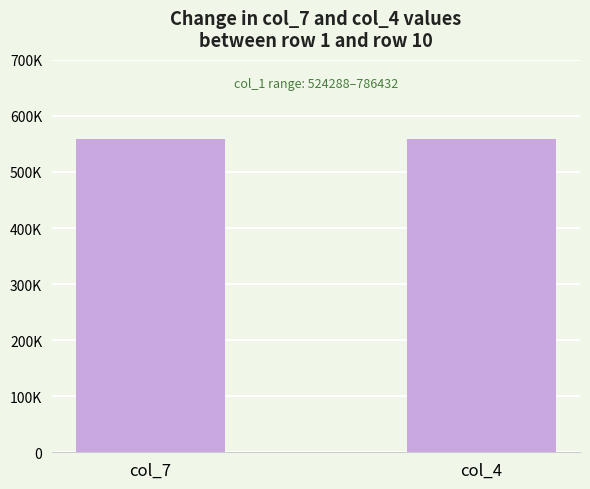

Are the bars horizontal?

No